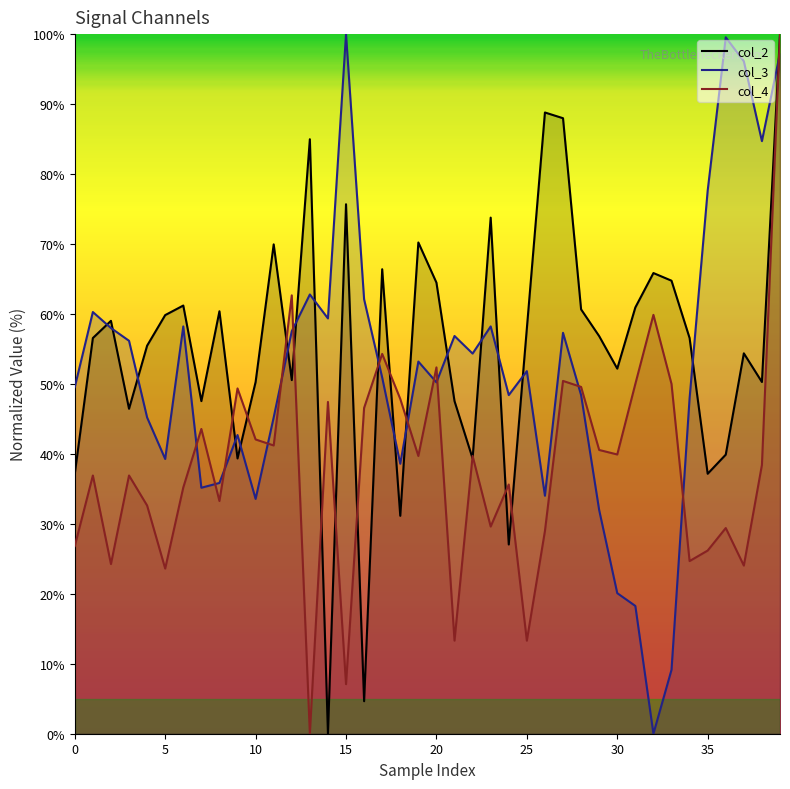

The value of col_2_line at 39 is 100.0. True or false?

True